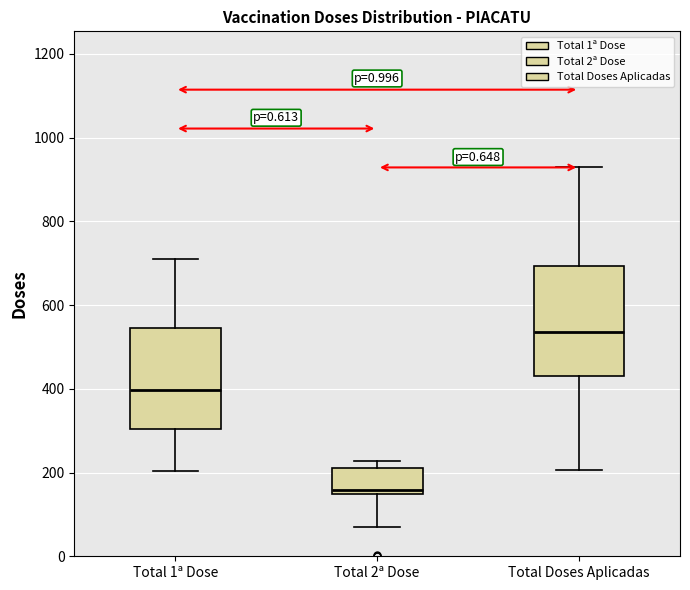

Reading left to right, read every box against the y-axis: the position of its median line, the range the box covers, and the ends of its whiskers. The values are not printed on the chart, so give them approximately, as read against the axis.

Total 1ª Dose: median 400, box 300 to 540, whiskers 200 to 720
Total 2ª Dose: median 160, box 140 to 220, whiskers 60 to 220 (just above the box's upper edge)
Total Doses Aplicadas: median 540, box 440 to 700, whiskers 200 to 920